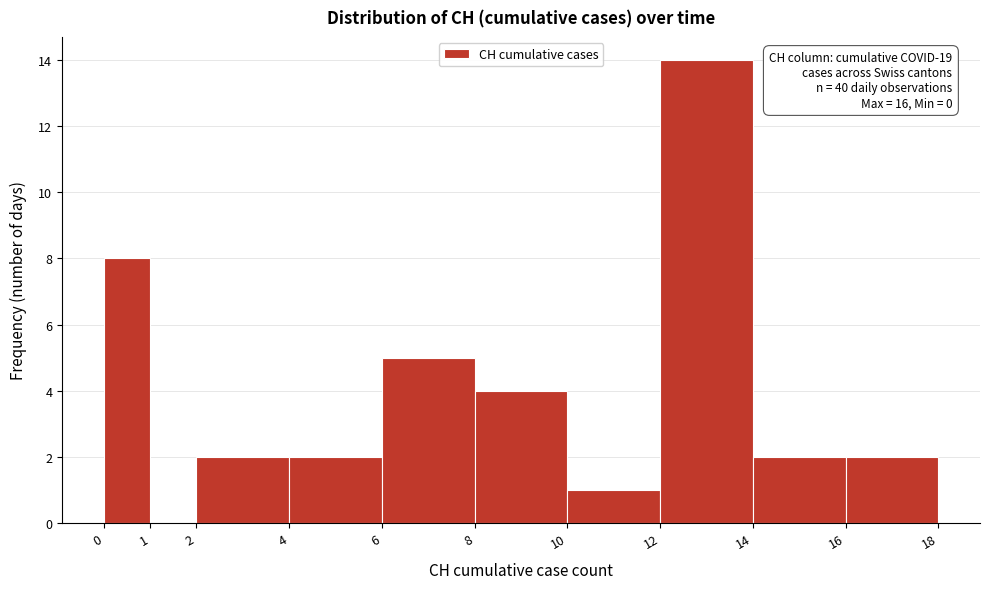

Over which range of the x-axis is the bar tallest?

12 to 14